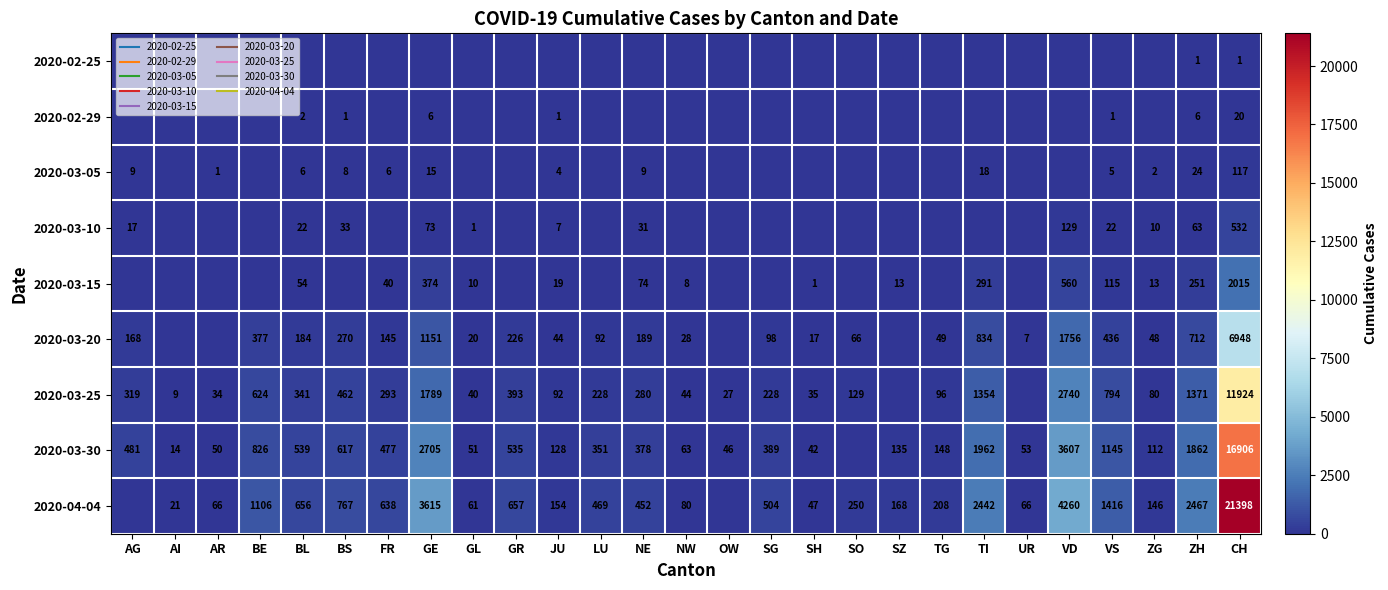

List the series in order of their peak value, highest first.

2020-04-04, 2020-03-30, 2020-03-25, 2020-03-20, 2020-03-15, 2020-03-10, 2020-03-05, 2020-02-29, 2020-02-25